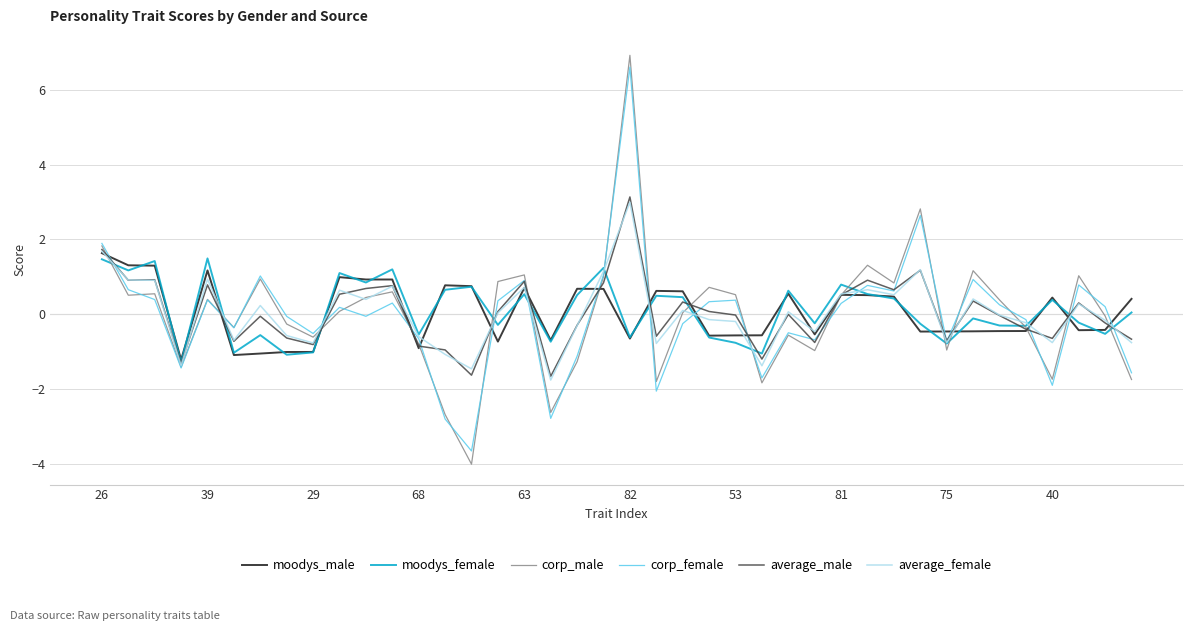

What is the maximum value shown in the chart?

6.9